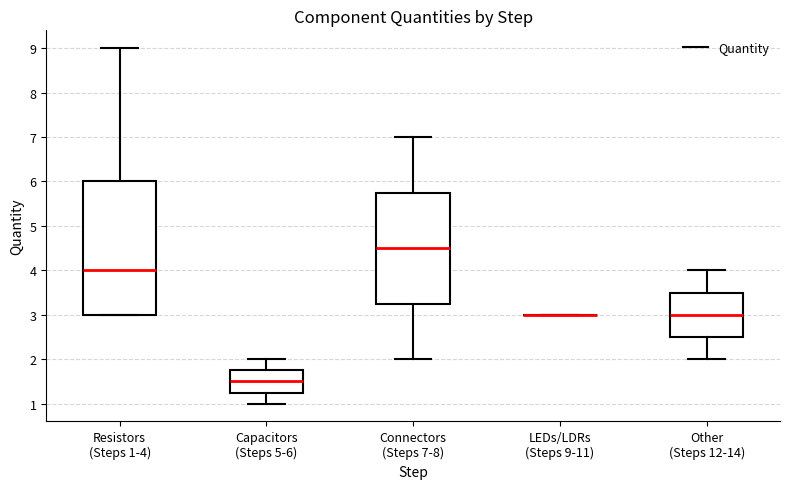

Which box is the tallest, from its lower edge to its upper edge?

Resistors (Steps 1-4)